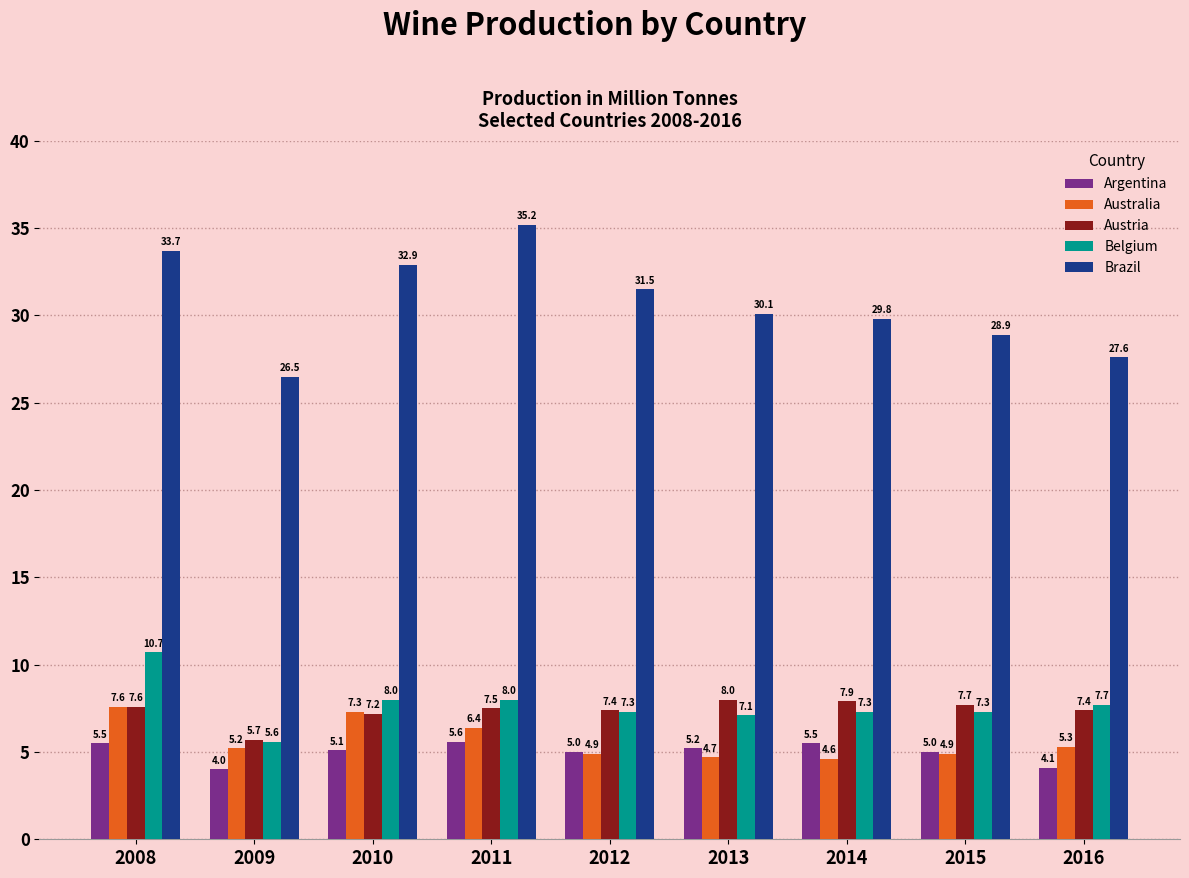

What is the spread (max minus min) of values at 2009?

22.5